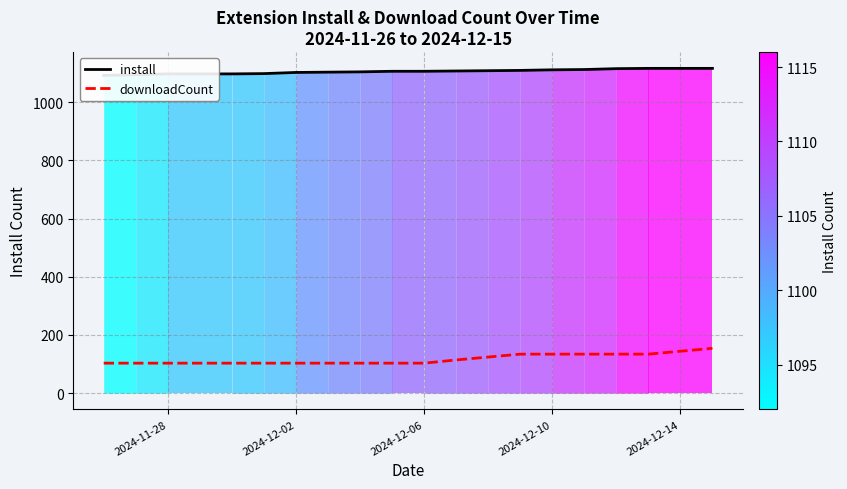

Which series has the widest spread of values?

downloadCount